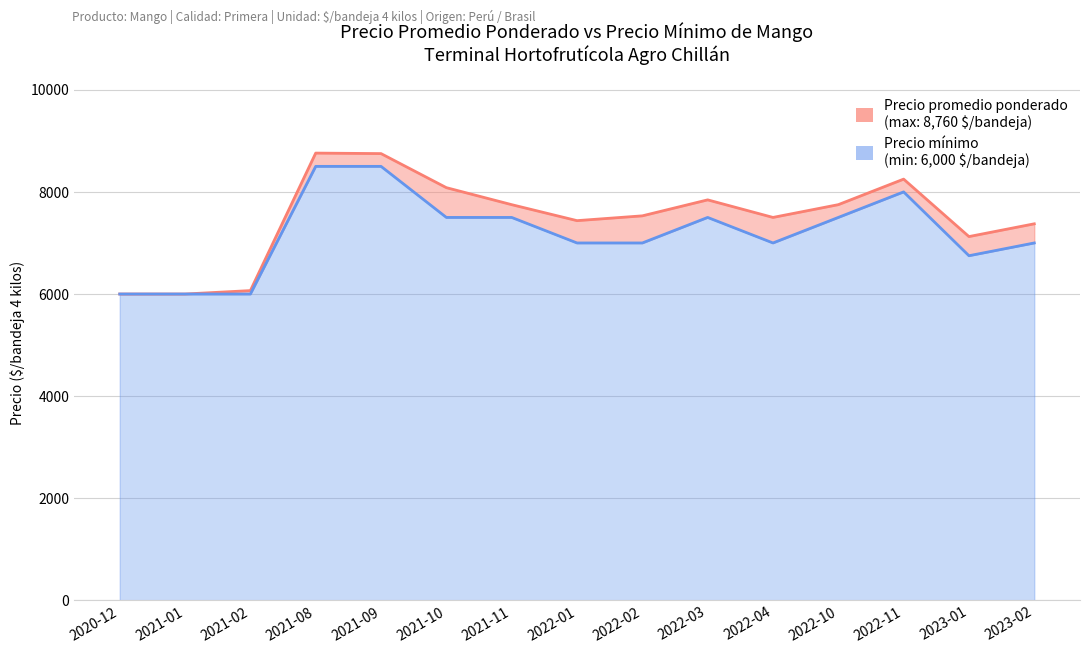

What is the lowest value of the Precio mínimo series?

6000